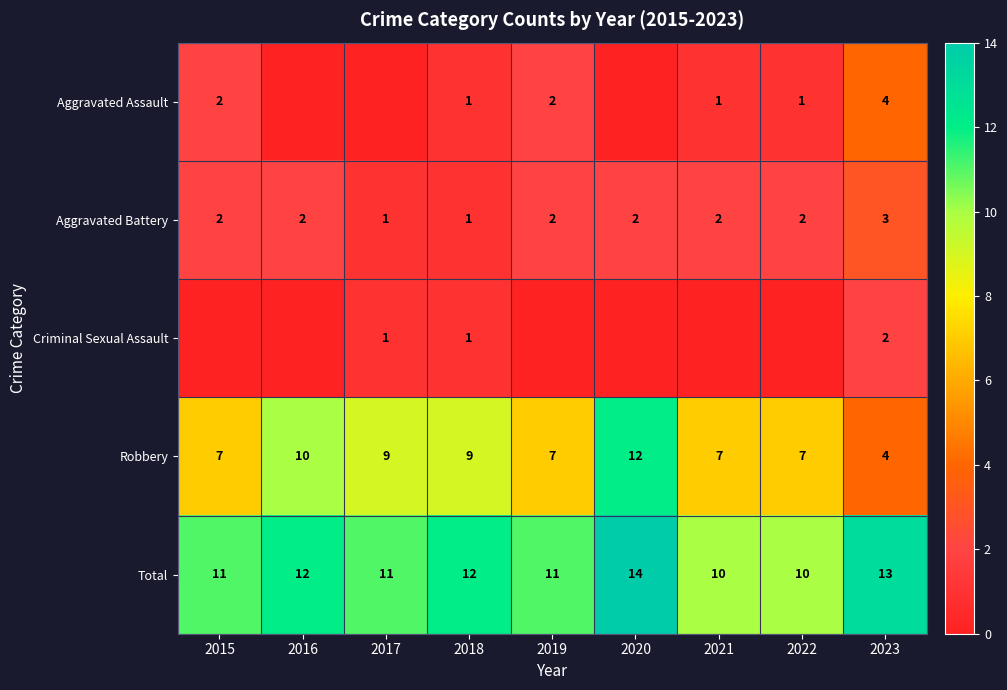

Is the value of Criminal Sexual Assault at 2015 greater than the value of Robbery at 2018?

No